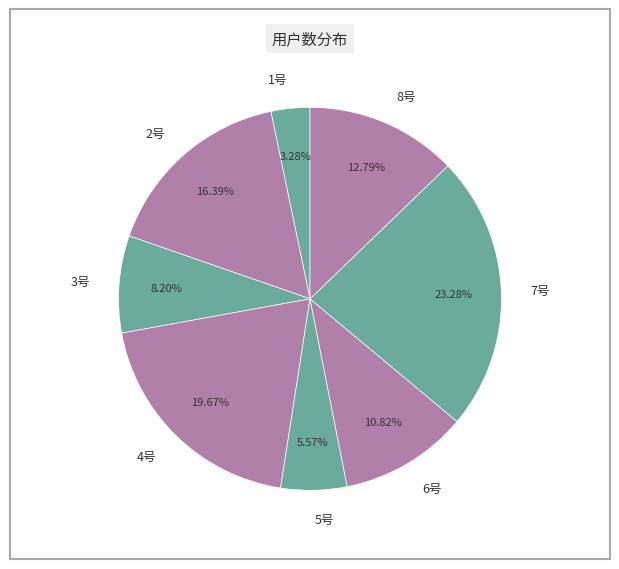

Does 3号 account for over 50% of the chart?

No